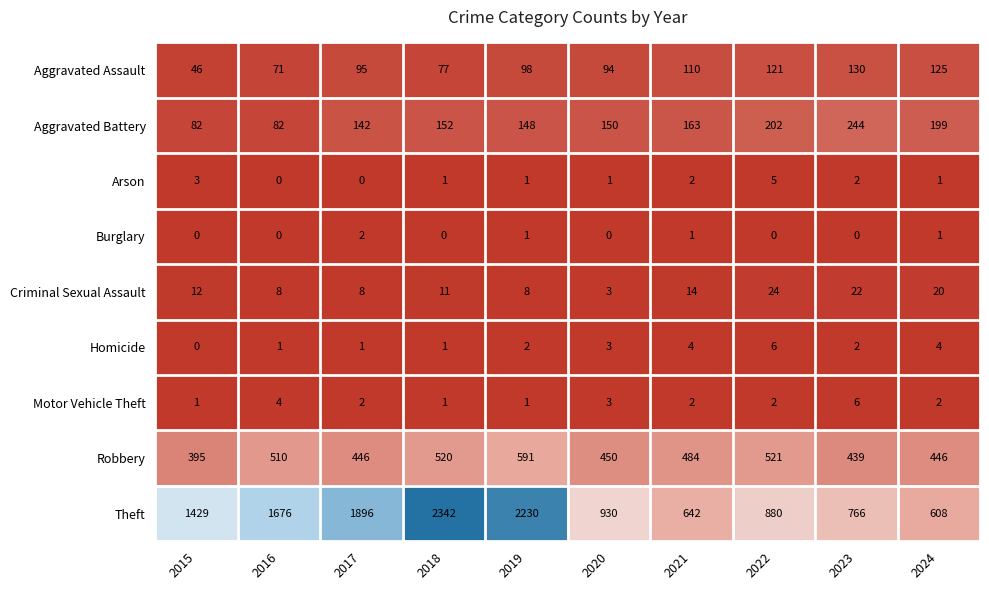

The value of Motor Vehicle Theft at 2017 is 2. True or false?

True